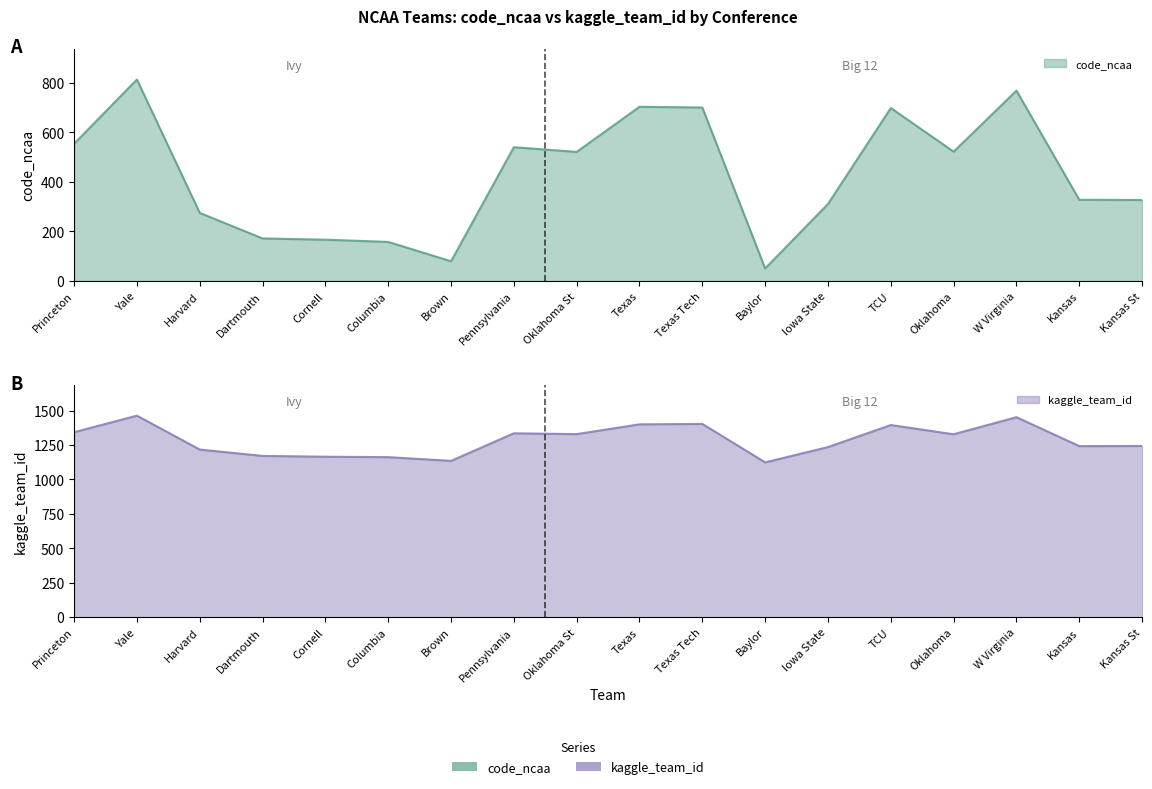

Where does the kaggle_team_id series first go above 1328?

Princeton